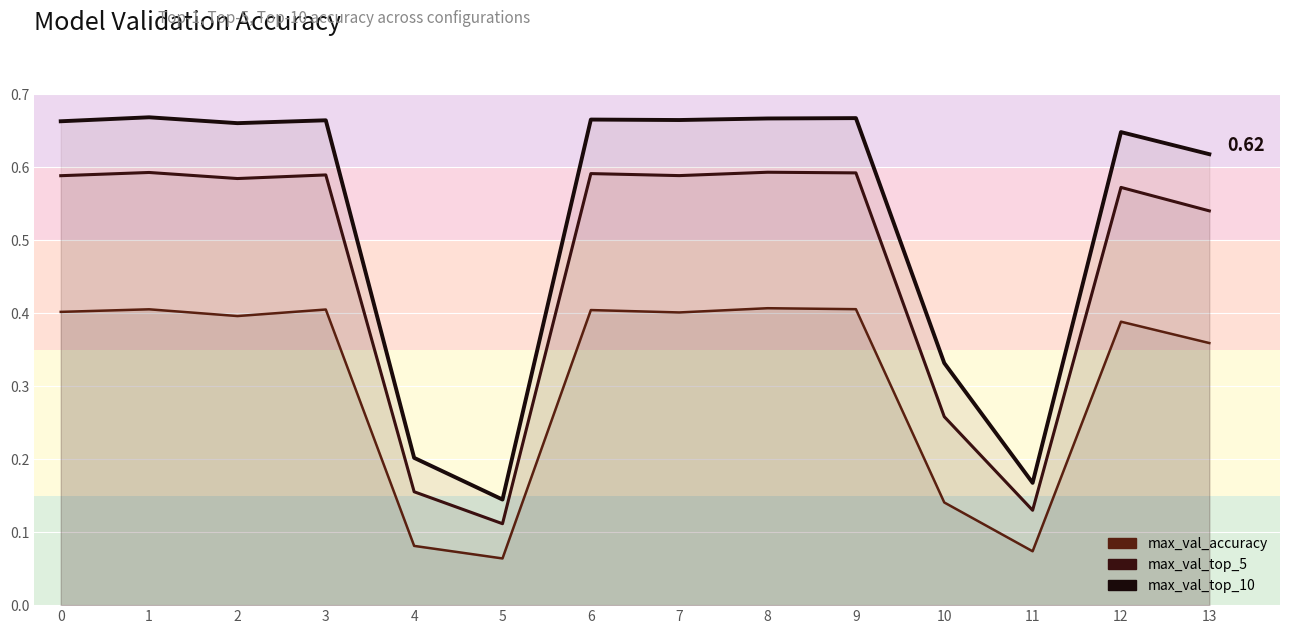

Where is max_val_top_5 nearest to the value 0?

5